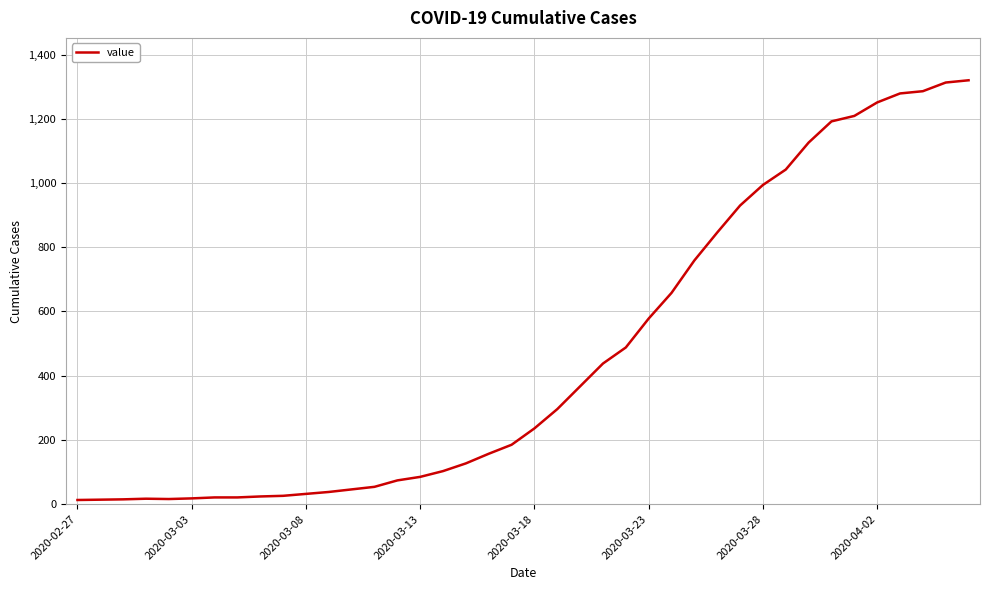

What is the greatest value displayed?

1320